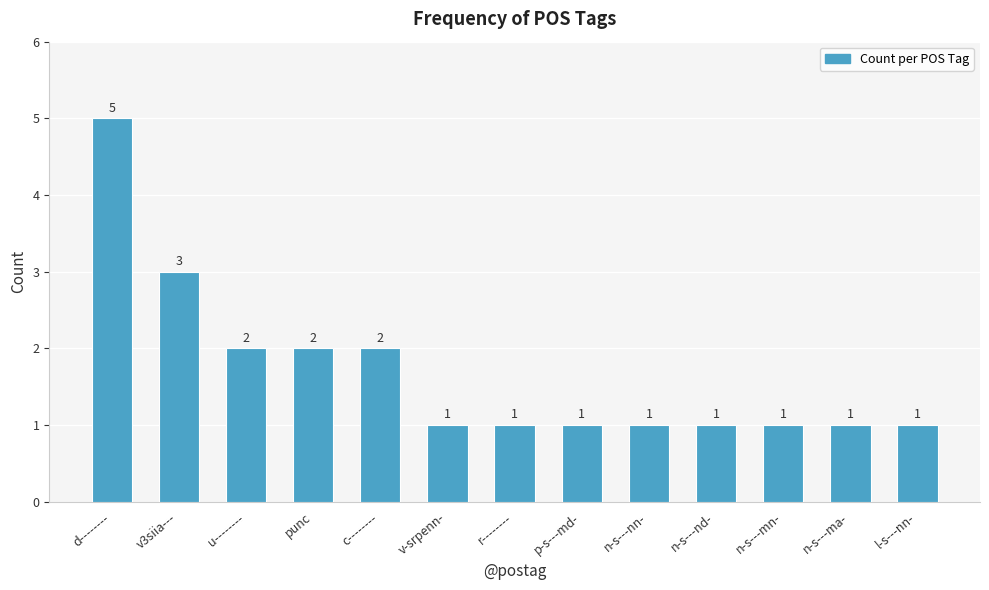

Read the value at r--------.

1